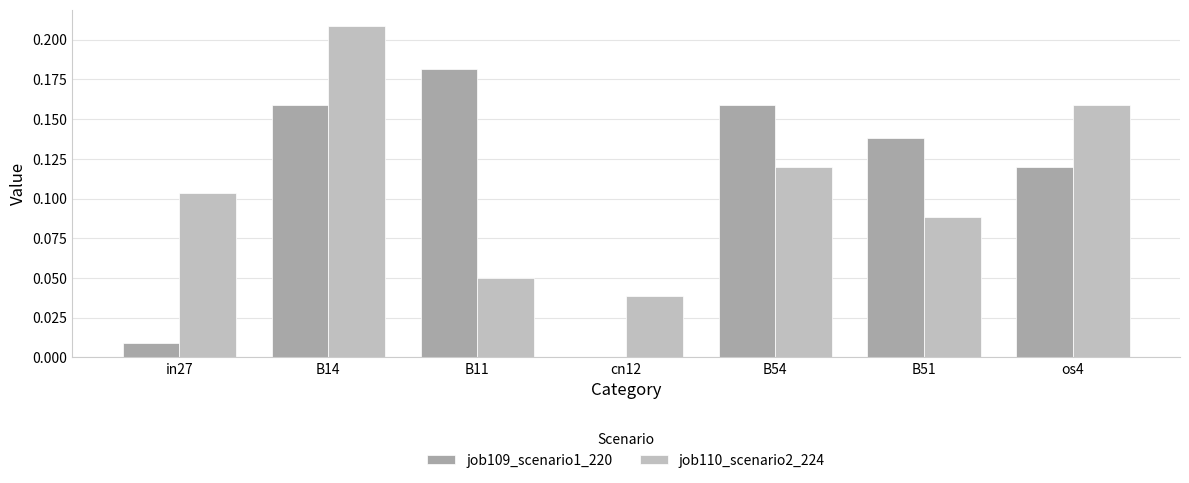

Which series has the largest range (max minus min)?

job109_scenario1_220